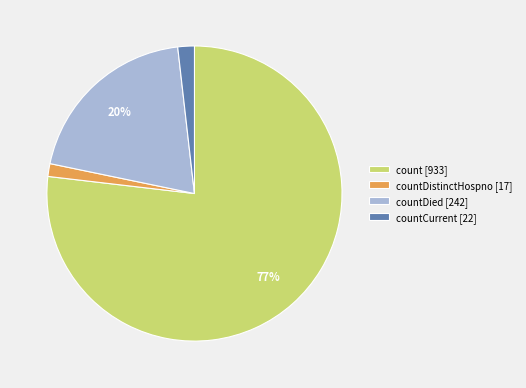

Do countDied [242] and countDistinctHospno [17] together represent more than half of the pie?

No